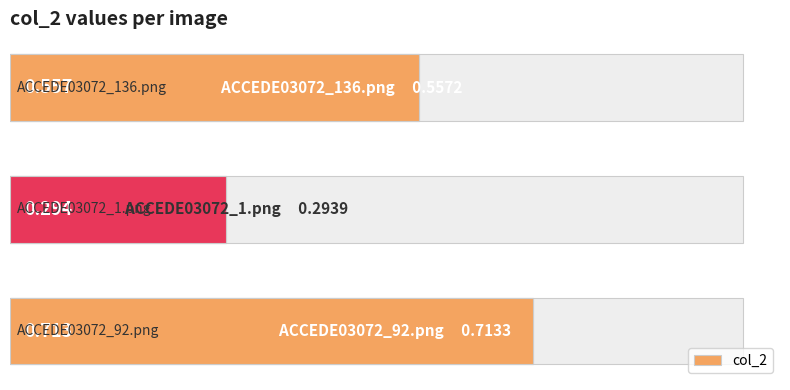

Count the number of data series in this chart.

1